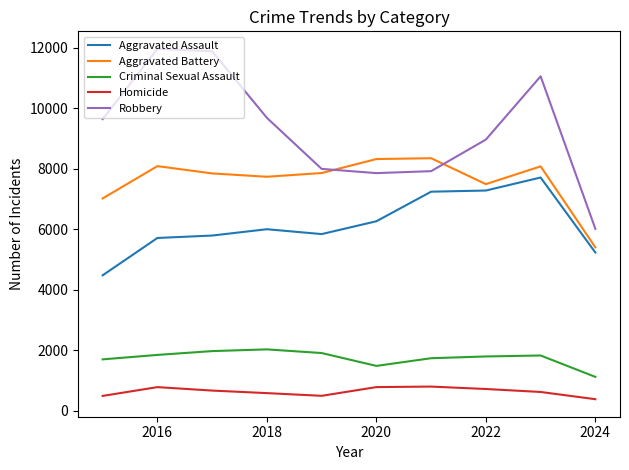

What is the smallest value displayed?

387